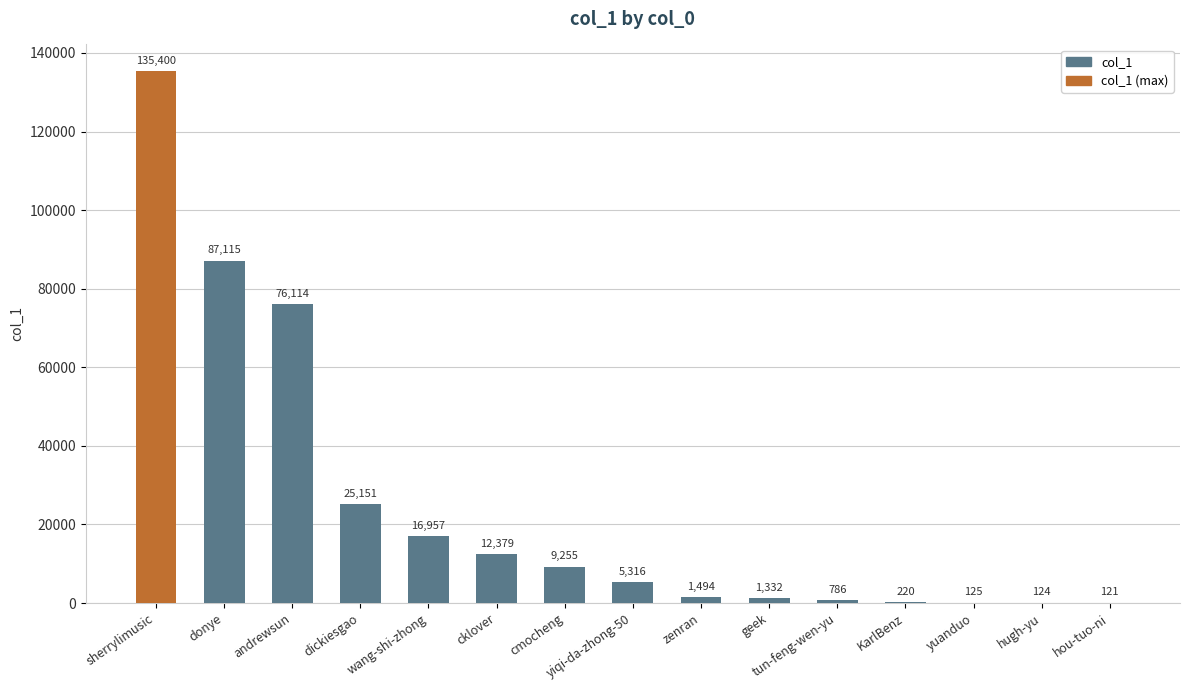

What is the average value?

24793